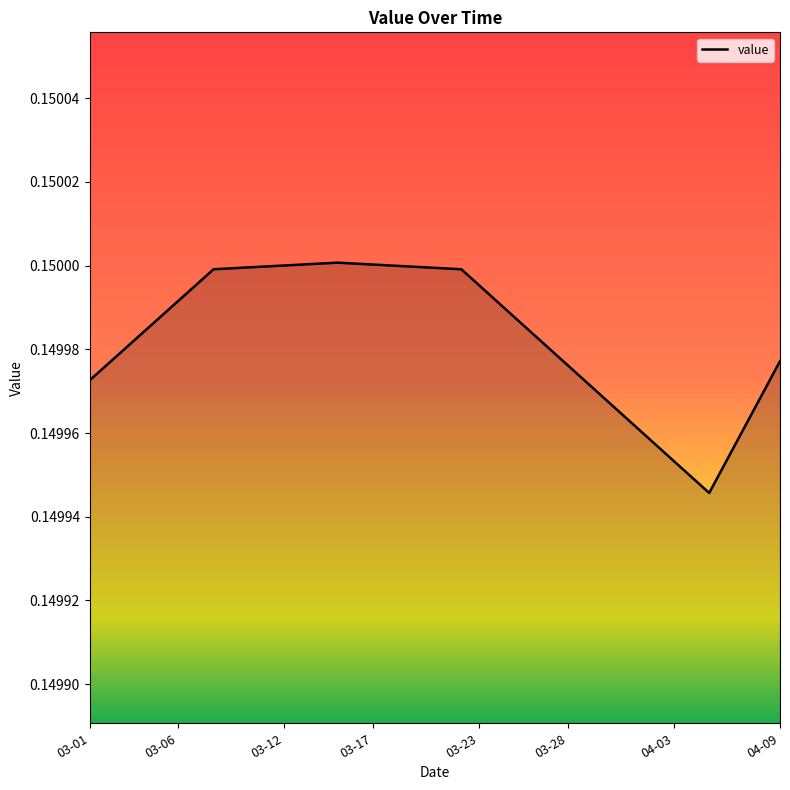

What is the smallest value displayed?

0.1